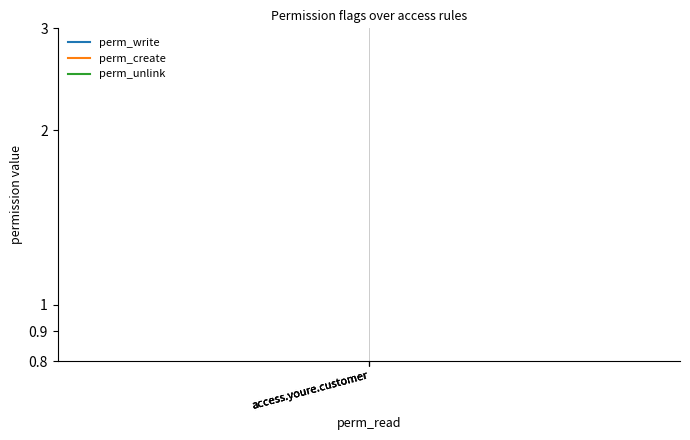

Which series has the largest total across all categories?

perm_unlink